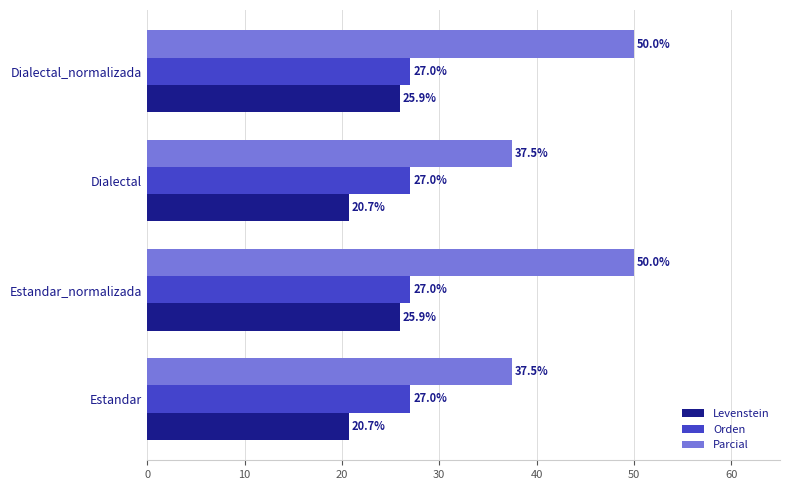

Is the value of Levenstein at Estandar_normalizada greater than the value of Orden at Dialectal?

No